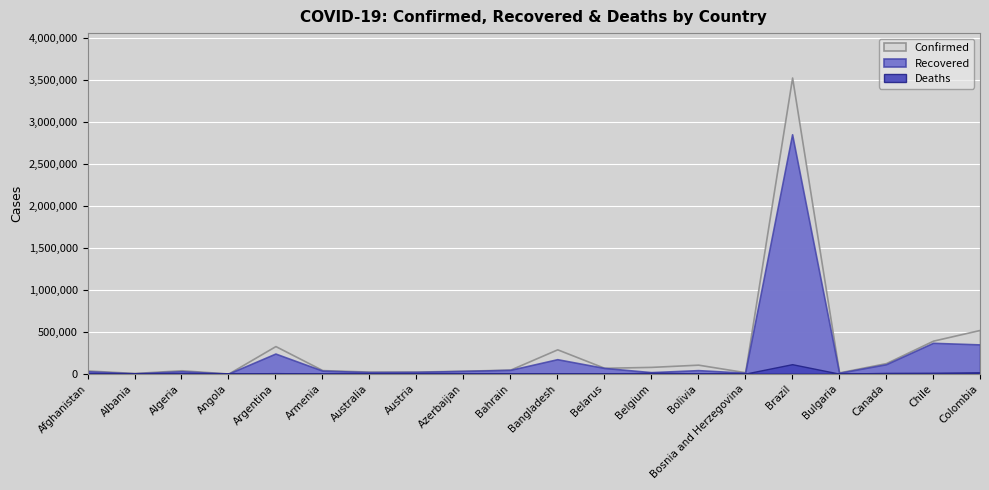

True or false: Deaths has a value of 6895 at Colombia.

False